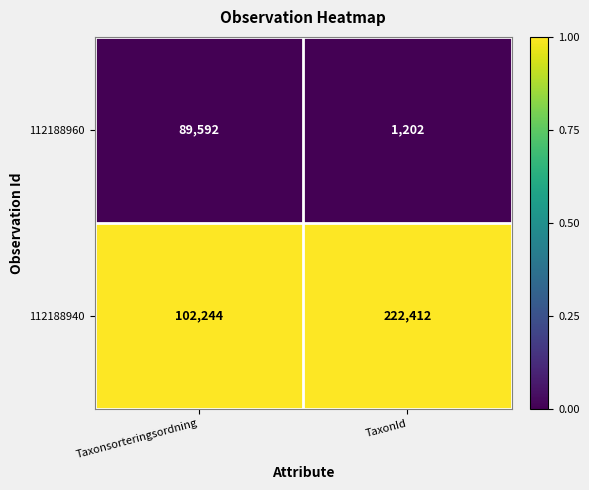

The value of 112188940 at TaxonId is 95019. True or false?

False